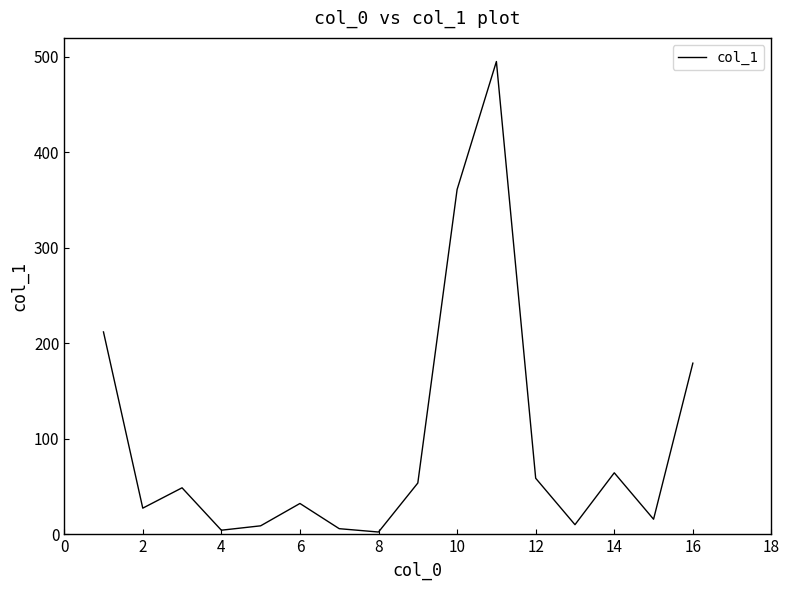

What is the minimum value shown in the chart?

2.4